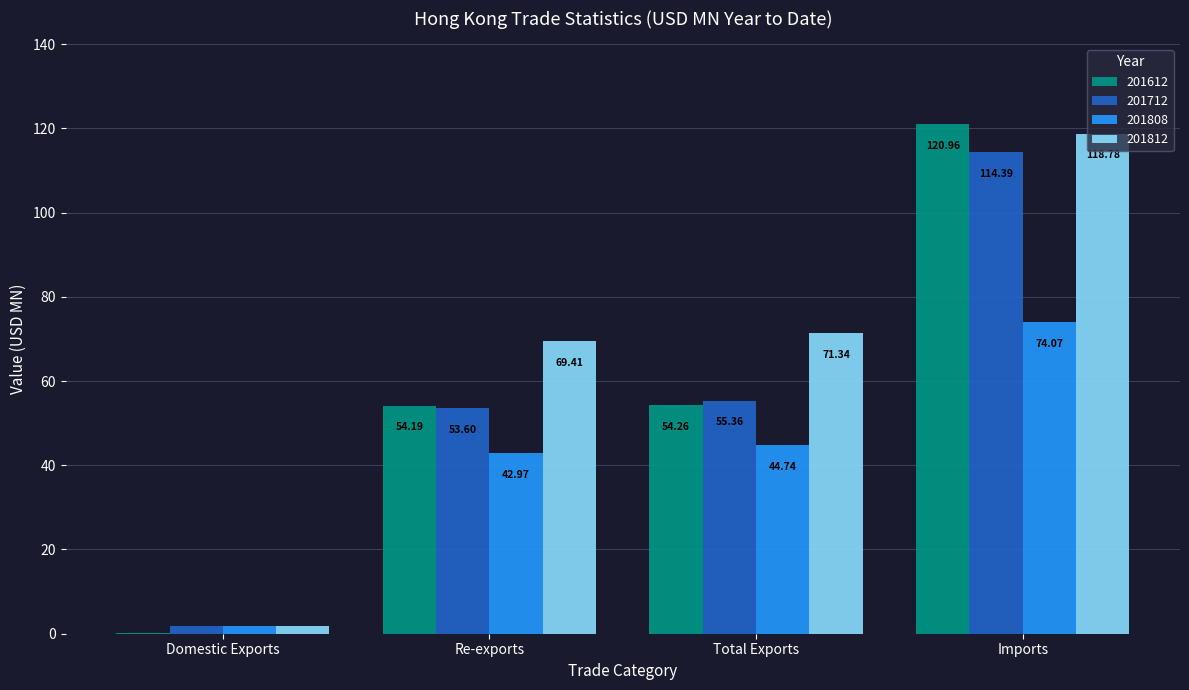

The 201712 series shows 114.4 at Imports. True or false?

True